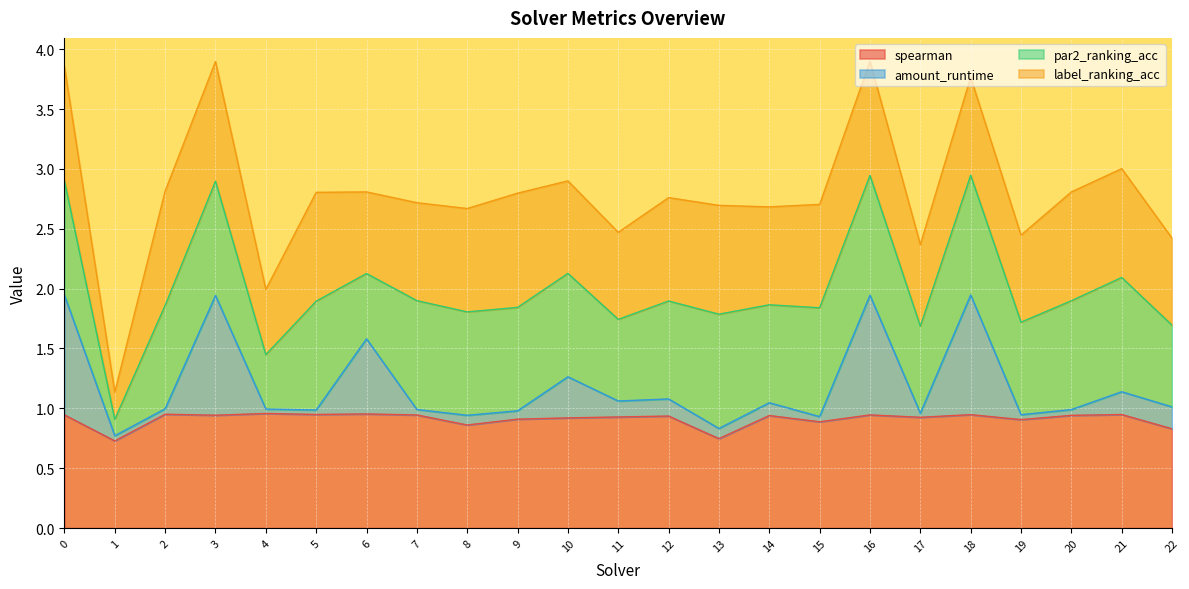

What value does the amount_runtime series have at 2?

1.0